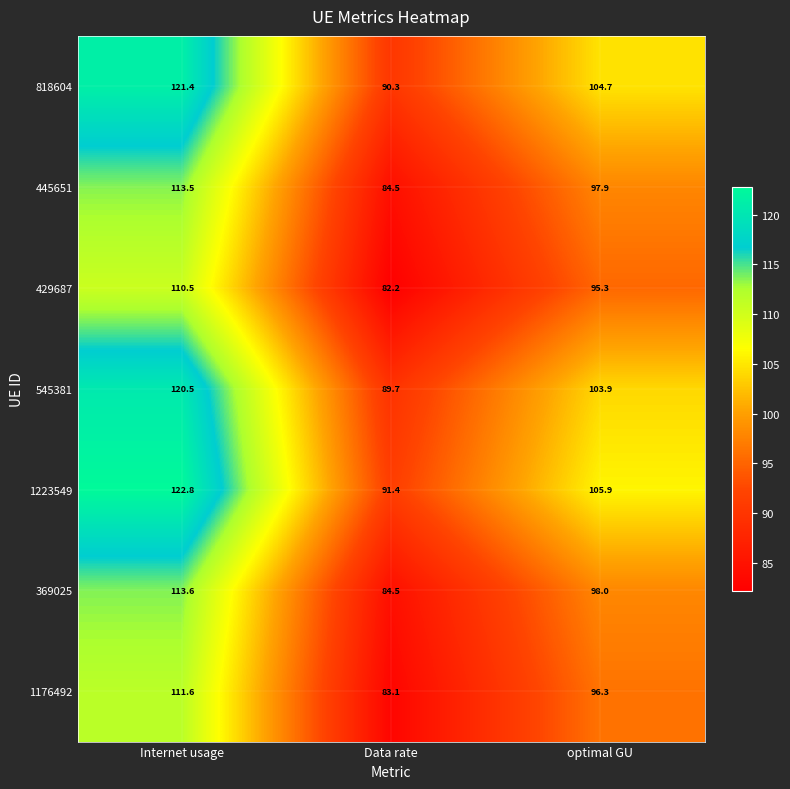

Reading left to right, extract all data points from this chart.

818604: Internet usage=121.4	Data rate=90.3	optimal GU=104.7
445651: Internet usage=113.5	Data rate=84.5	optimal GU=97.9
429687: Internet usage=110.5	Data rate=82.2	optimal GU=95.3
545381: Internet usage=120.5	Data rate=89.7	optimal GU=103.9
1223549: Internet usage=122.8	Data rate=91.4	optimal GU=105.9
369025: Internet usage=113.6	Data rate=84.5	optimal GU=98.0
1176492: Internet usage=111.6	Data rate=83.1	optimal GU=96.3